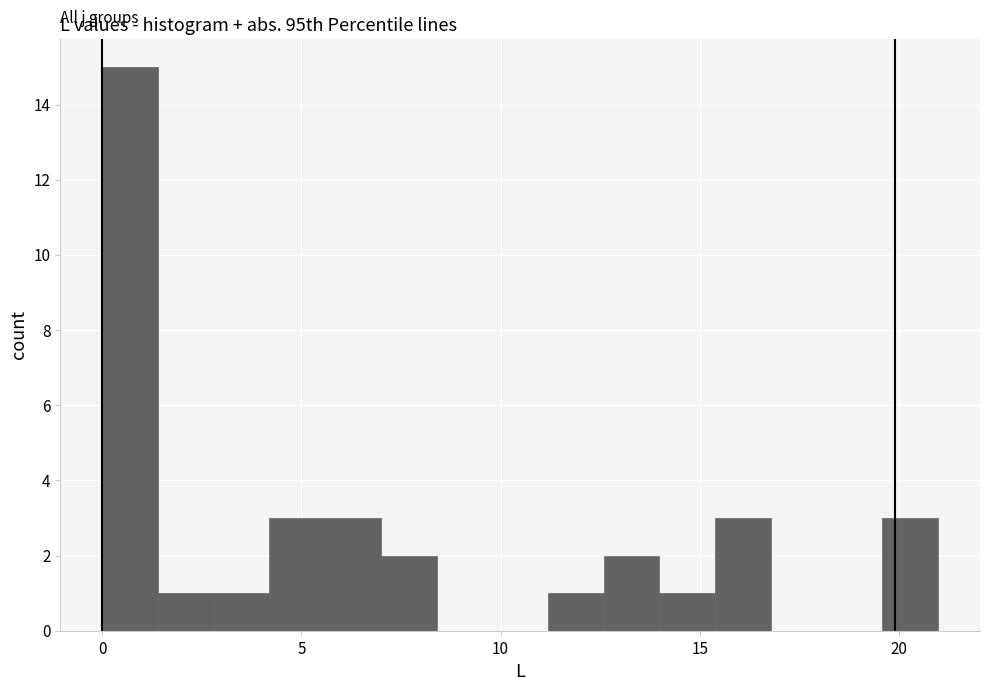

Read against the x-axis, roughly where is the centre of the tallest bar?

0.5